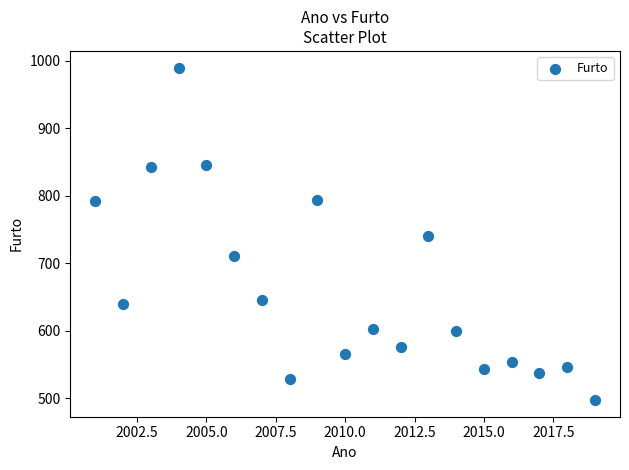

What is the range of X values (max minus min)?

18